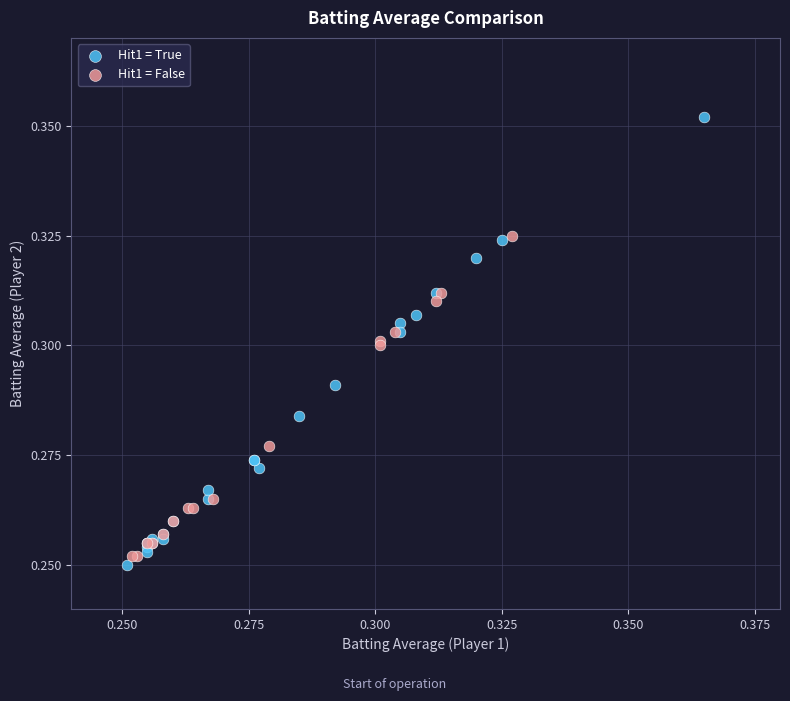

Which series has the widest spread of Y values?

Hit1 = True